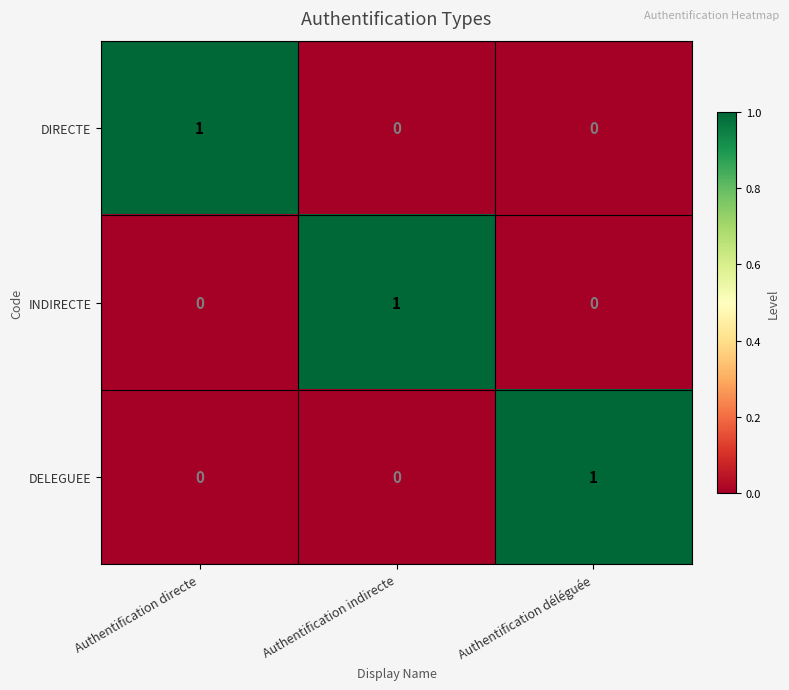

Count the number of categories in the chart.

3